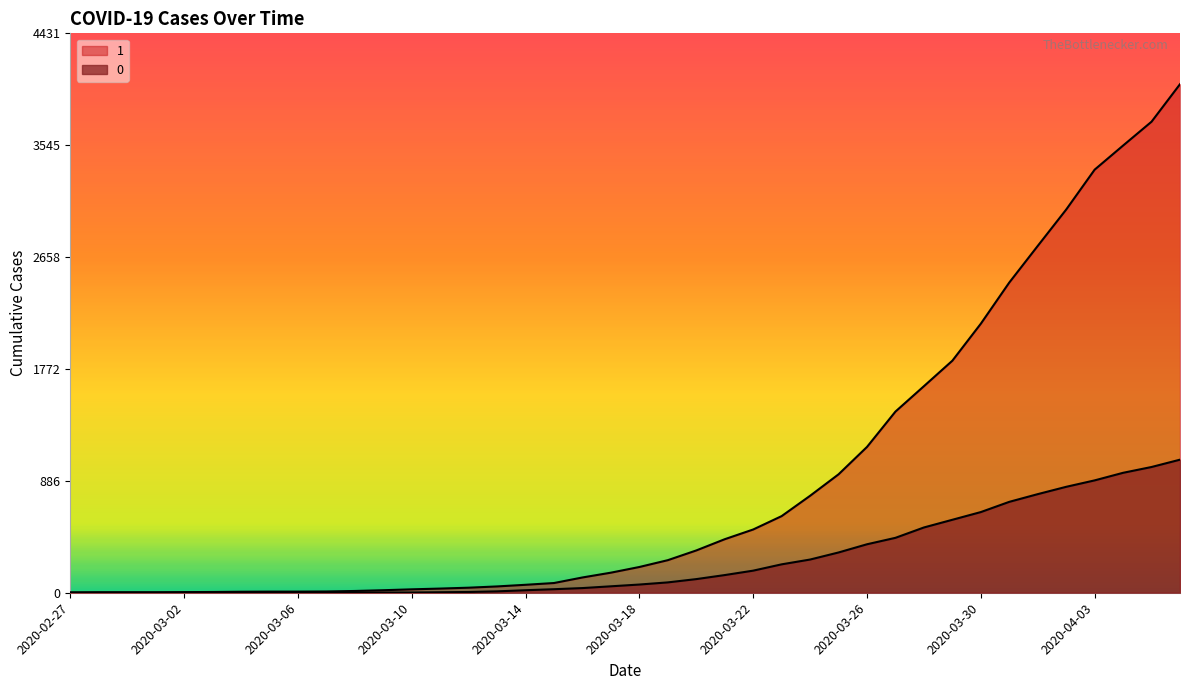

Reading right to left, extract all data points from this chart.

1: 2020-04-06=4028	2020-04-05=3731	2020-04-04=3542	2020-04-03=3351	2020-04-02=3035	2020-04-01=2747	2020-03-31=2457	2020-03-30=2131	2020-03-29=1838	2020-03-28=1636	2020-03-27=1435	2020-03-26=1155	2020-03-25=938	2020-03-24=768	2020-03-23=607	2020-03-22=501	2020-03-21=424	2020-03-20=335	2020-03-19=258	2020-03-18=204	2020-03-17=159	2020-03-16=121	2020-03-15=77	2020-03-14=63	2020-03-13=50	2020-03-12=40	2020-03-11=33	2020-03-10=27	2020-03-09=20	2020-03-08=14	2020-03-07=10	2020-03-06=9	2020-03-05=9	2020-03-04=8	2020-03-03=6	2020-03-02=5	2020-03-01=4	2020-02-29=4	2020-02-28=4	2020-02-27=3
0: 2020-04-06=1054	2020-04-05=996	2020-04-04=950	2020-04-03=890	2020-04-02=839	2020-04-01=781	2020-03-31=720	2020-03-30=639	2020-03-29=578	2020-03-28=517	2020-03-27=435	2020-03-26=384	2020-03-25=319	2020-03-24=263	2020-03-23=225	2020-03-22=175	2020-03-21=140	2020-03-20=108	2020-03-19=82	2020-03-18=65	2020-03-17=51	2020-03-16=37	2020-03-15=28	2020-03-14=20	2020-03-13=11	2020-03-12=6	2020-03-11=4	2020-03-10=2	2020-03-09=2	2020-03-08=2	2020-03-07=1	2020-03-06=0	2020-03-05=0	2020-03-04=0	2020-03-03=0	2020-03-02=0	2020-03-01=0	2020-02-29=0	2020-02-28=0	2020-02-27=0